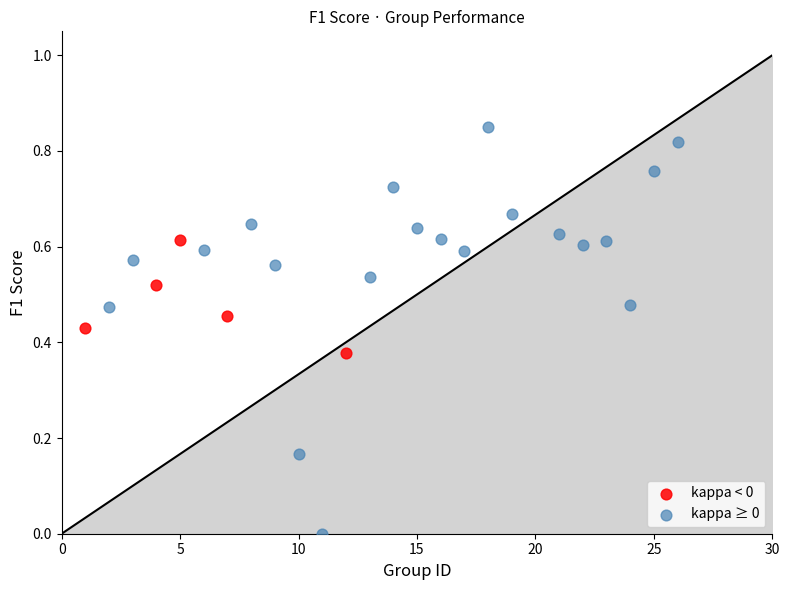

Which series contains the lowest Y value?

kappa ≥ 0